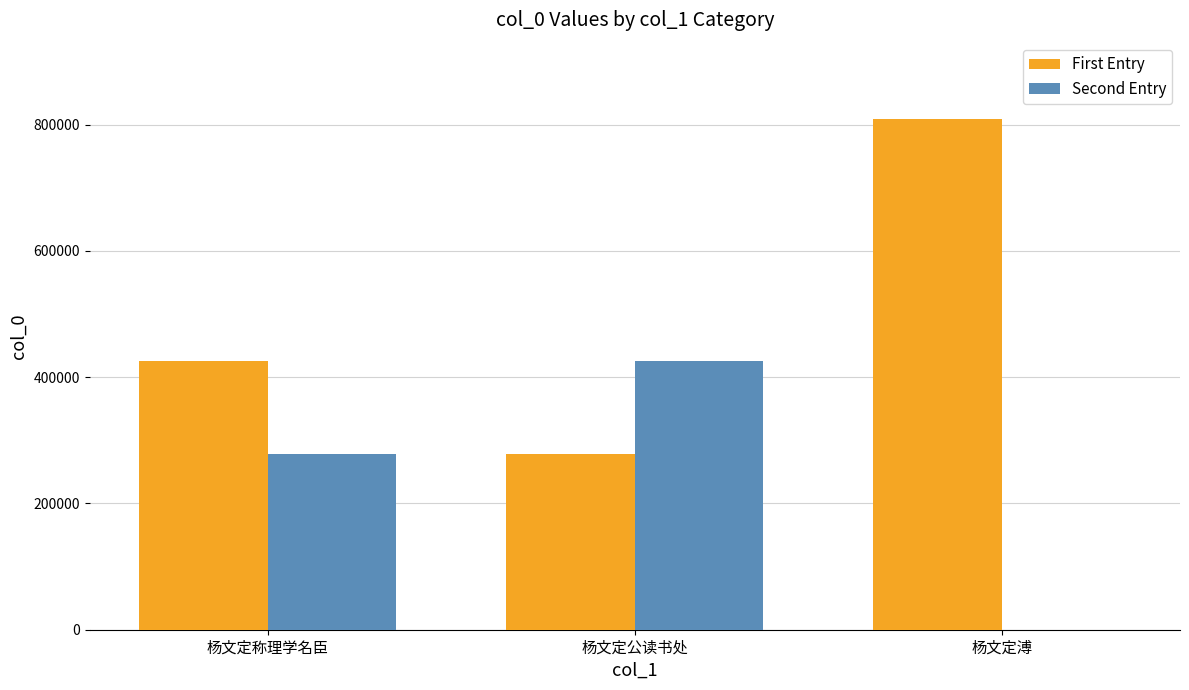

At which label does First Entry reach its peak?

杨文定溥